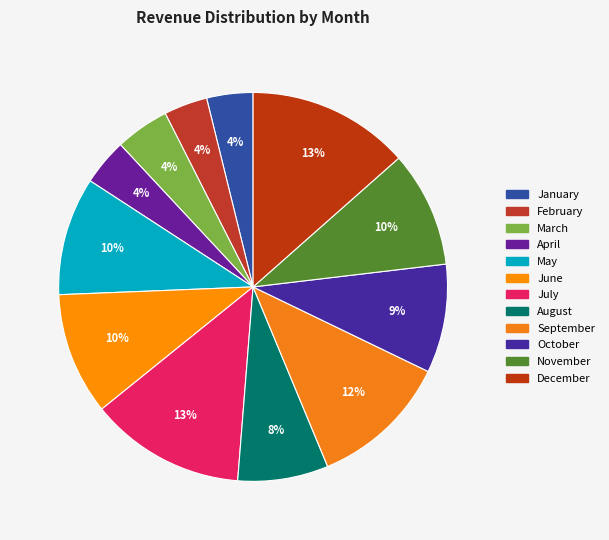

How many segments does this pie chart have?

12